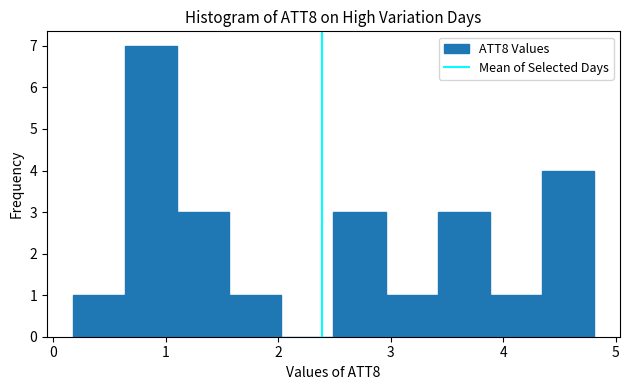

How tall is the bar that spans 1.6 to 2.0 on the x-axis? Neither the bar edges nor the heights are printed on the chart, so give them approximately, as read against the axes.

1